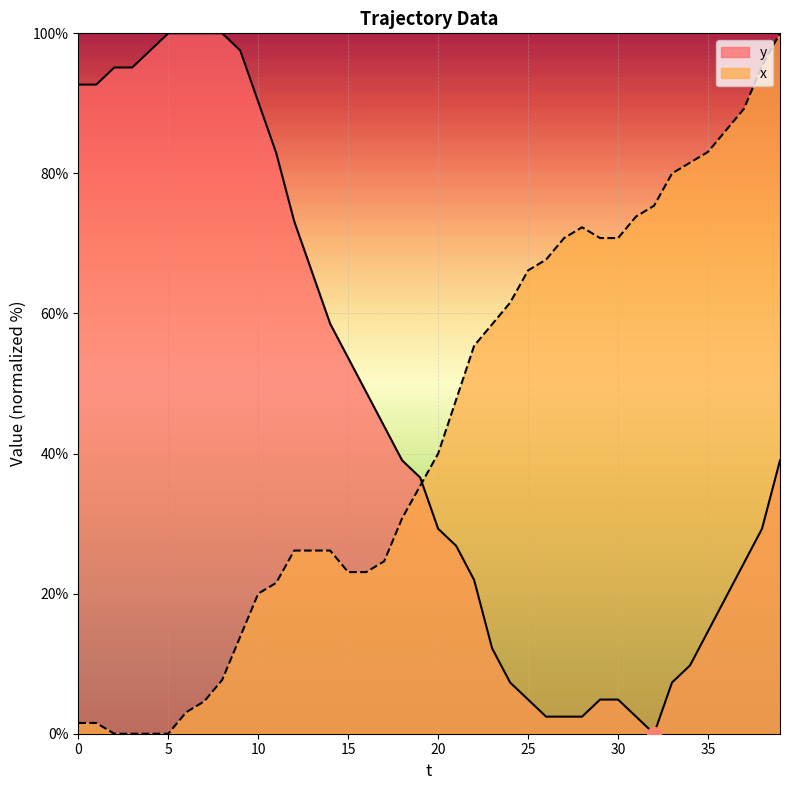

At how many categories does at least one series exceed 90?

13